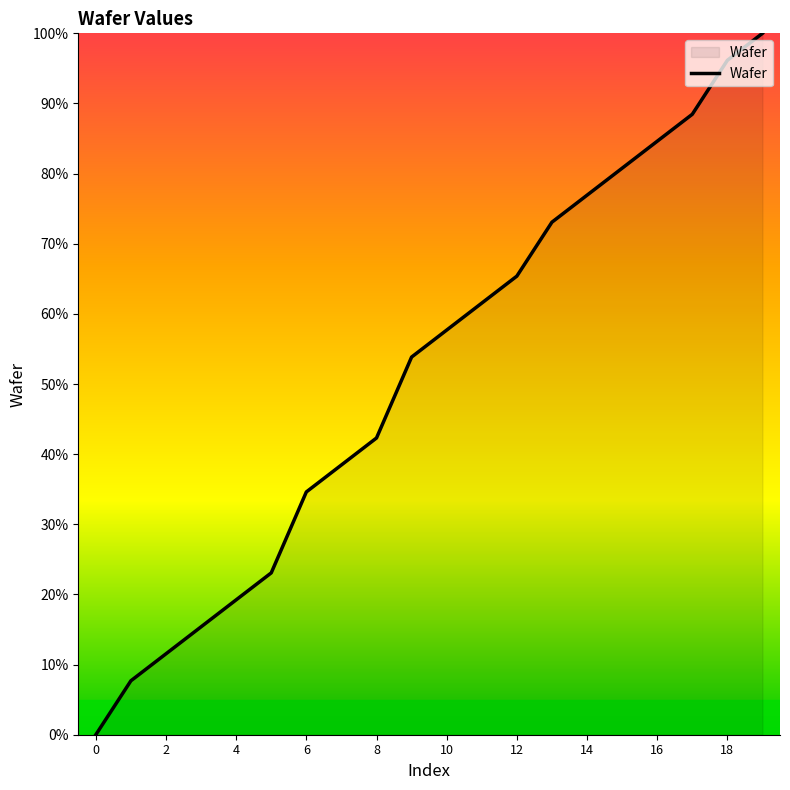

What is the difference between the maximum and minimum values?

100.0